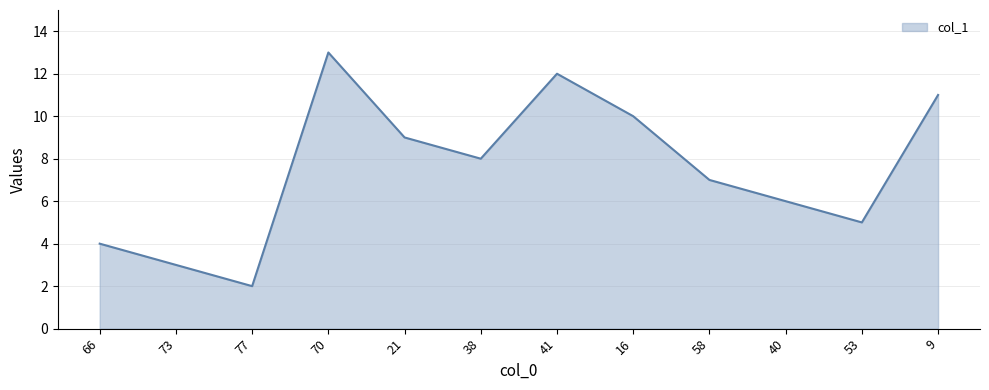

What is the sum of all values?

90